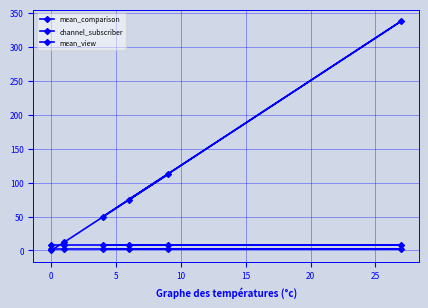

List the series in order of their peak value, highest first.

mean_comparison, mean_view, channel_subscriber